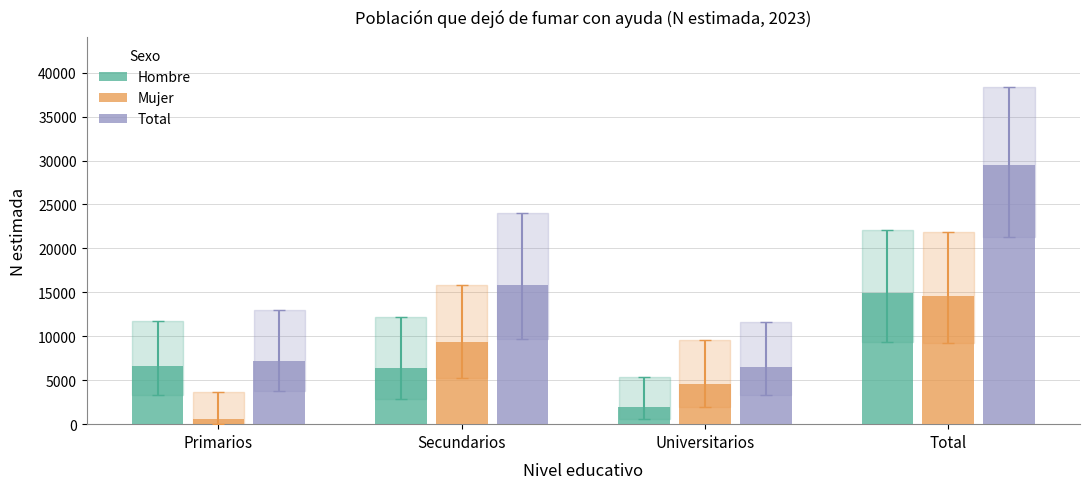

What is the spread (max minus min) of values at Total?

14930